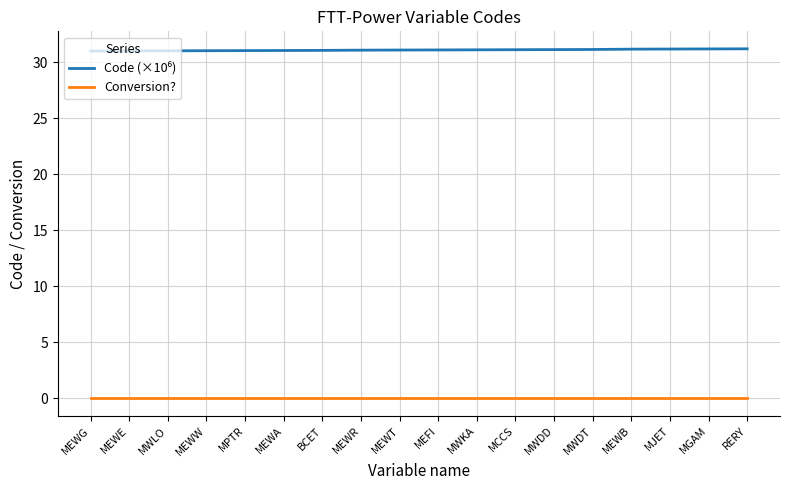

True or false: Conversion? has a value of 0.0 at RERY.

True